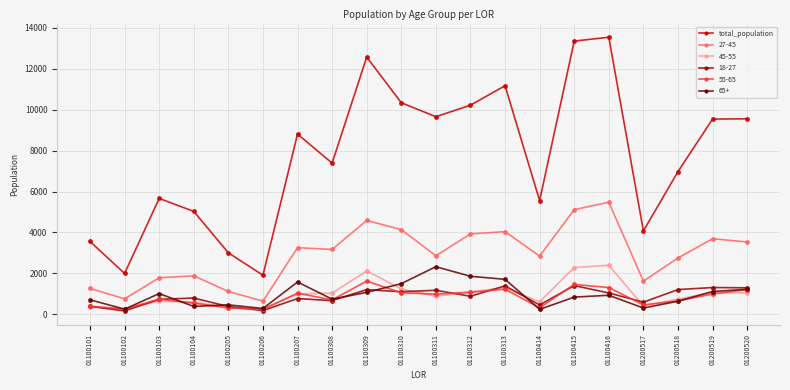

Which series changed the most between 01100309 and 01200518?

total_population